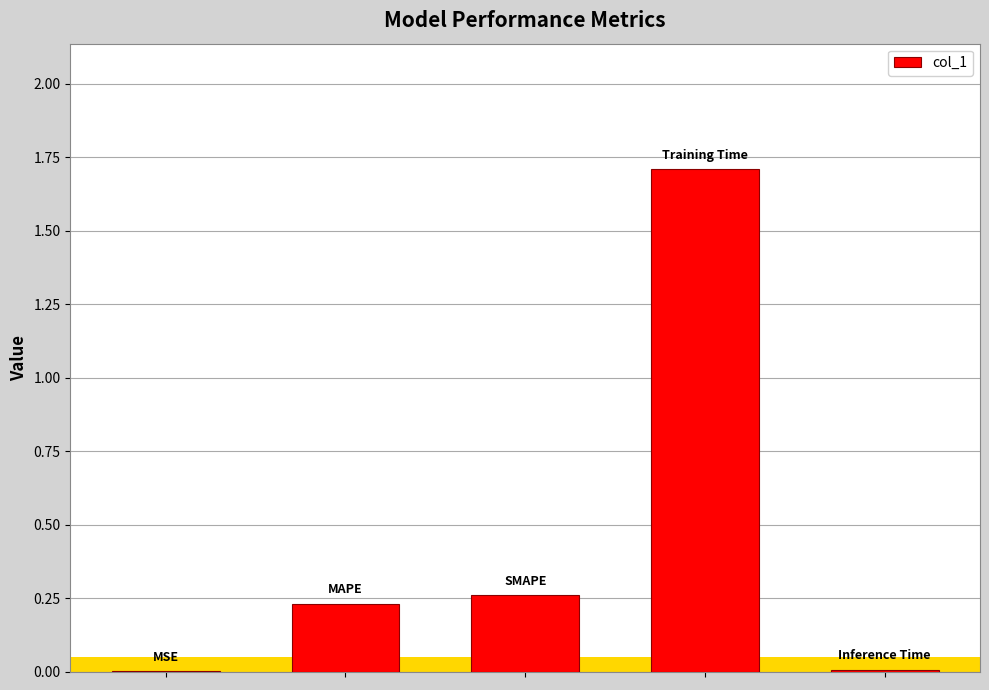

What is the greatest value displayed?

1.7